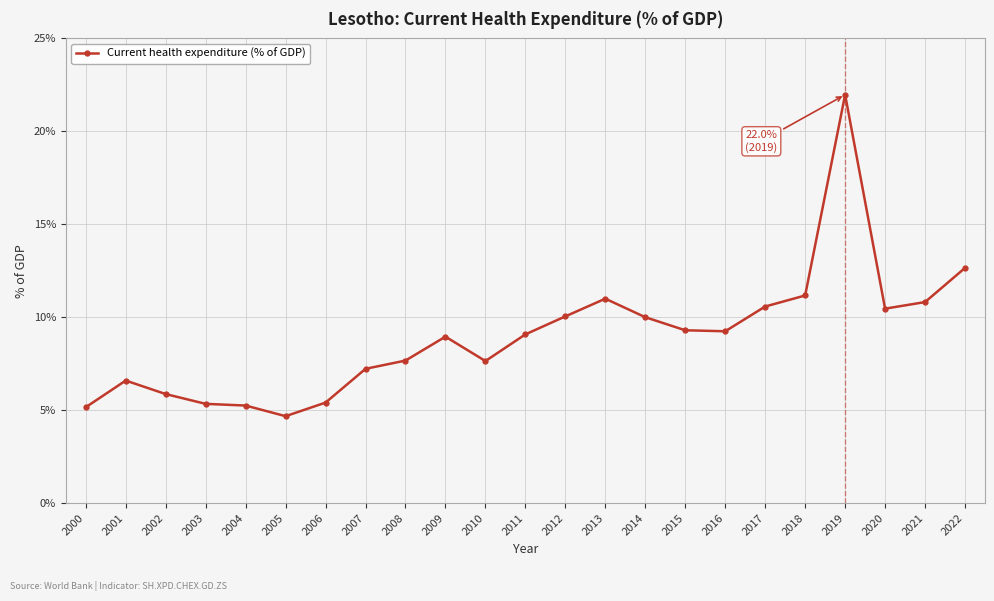

The value at 2021 is 6.0. True or false?

False